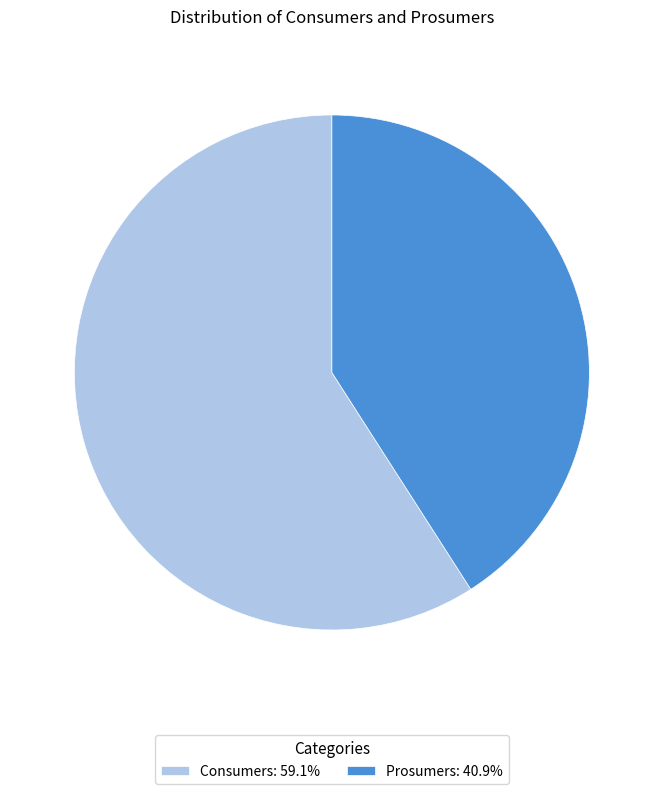

Which slice is the largest?

Consumers